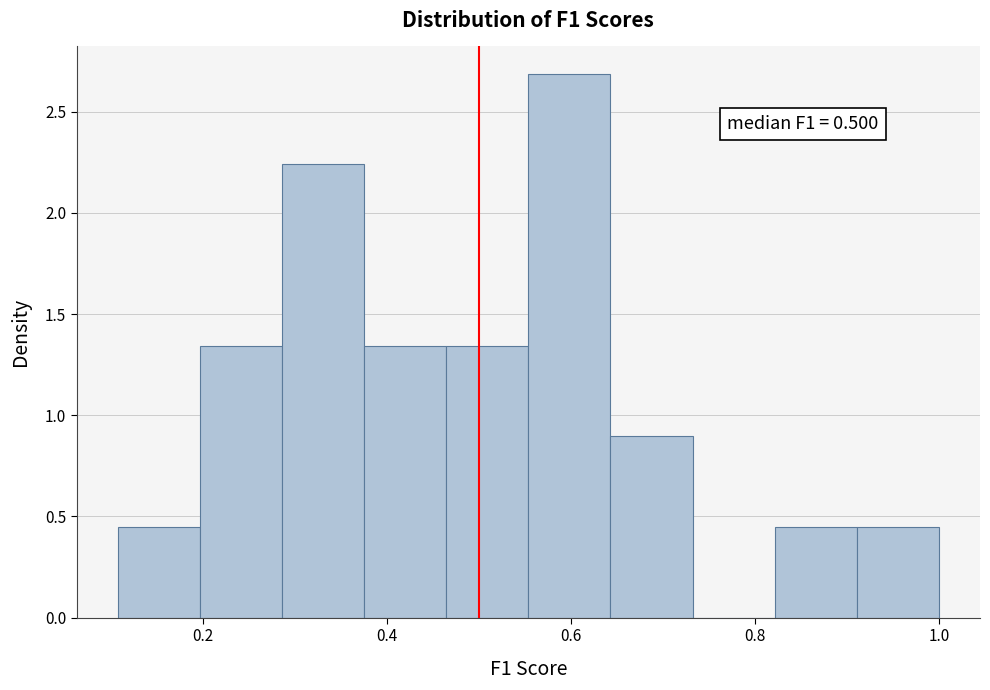

Over which range of the x-axis is the bar tallest?

0.56 to 0.64